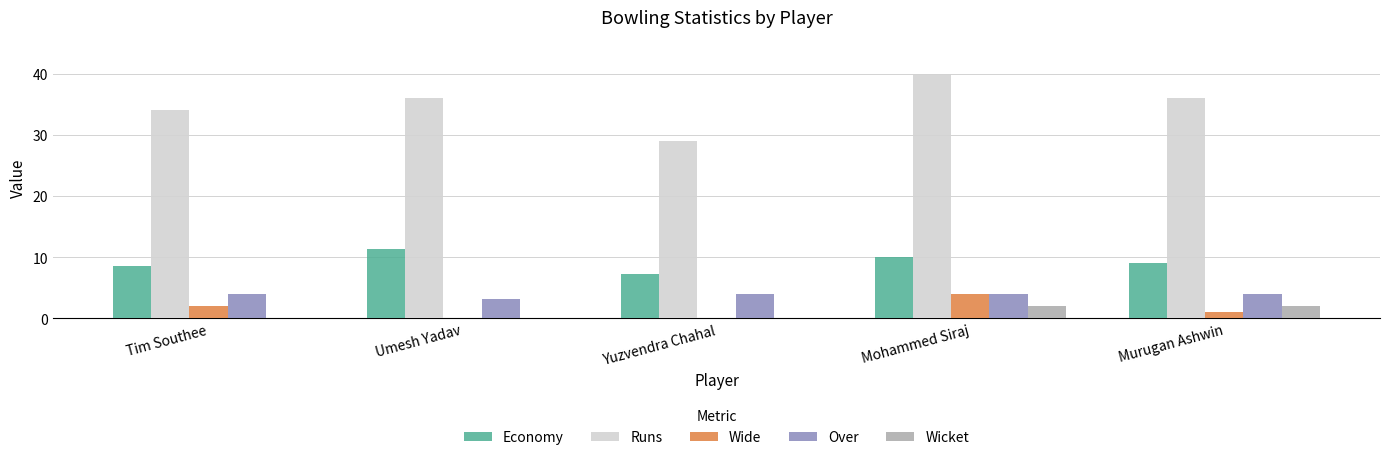

The Runs series shows 47.6 at Yuzvendra Chahal. True or false?

False